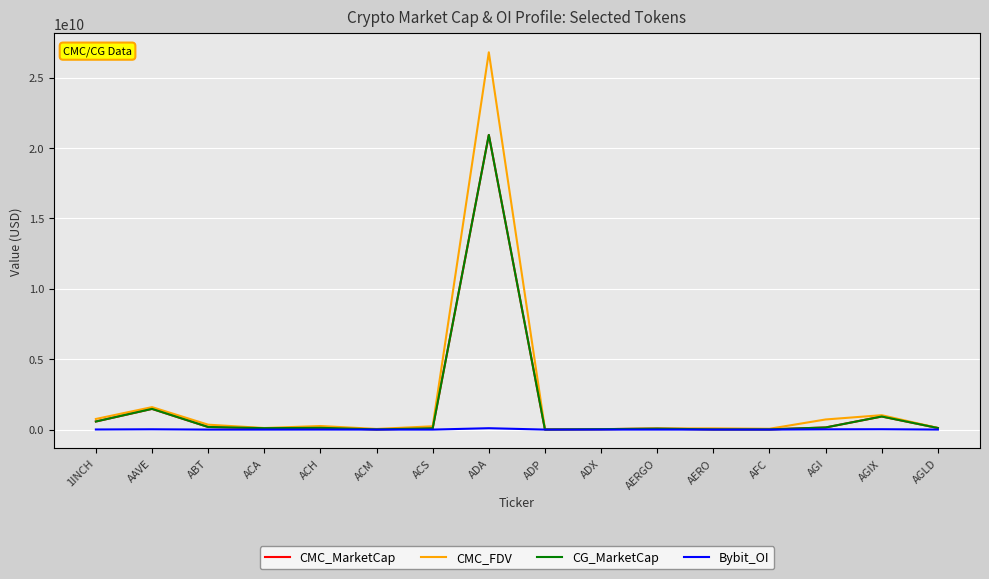

True or false: CMC_MarketCap and CMC_FDV intersect in this chart.

False